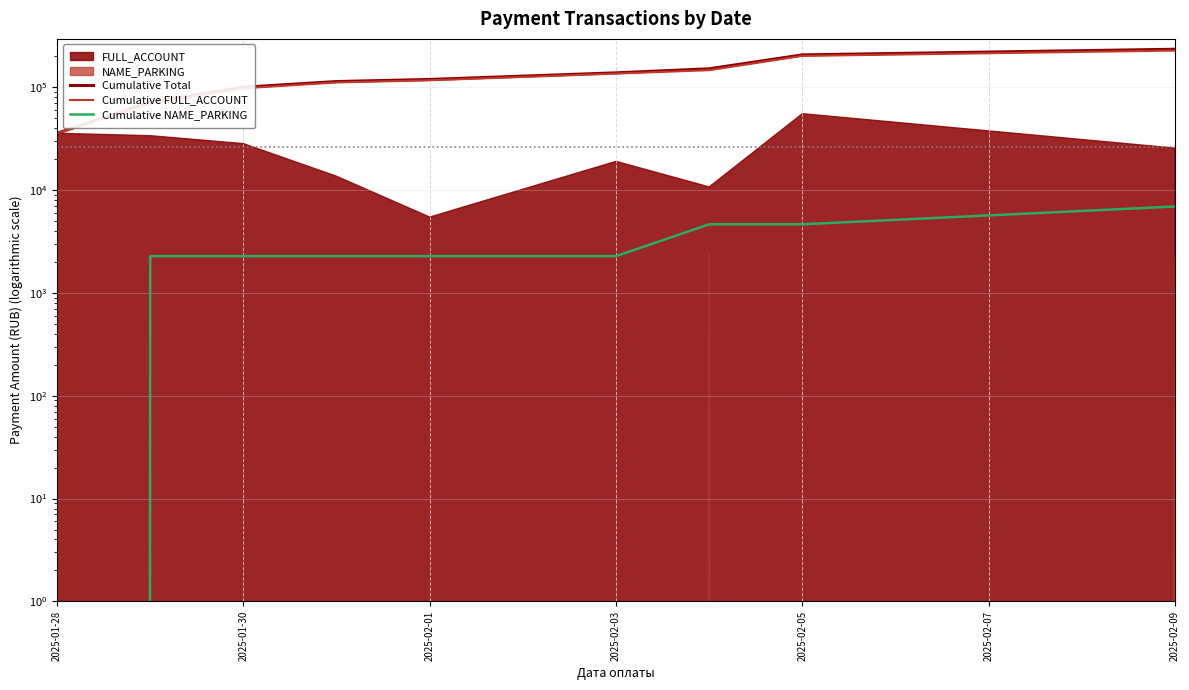

At which category is the sum across all series the highest?

2025-02-09